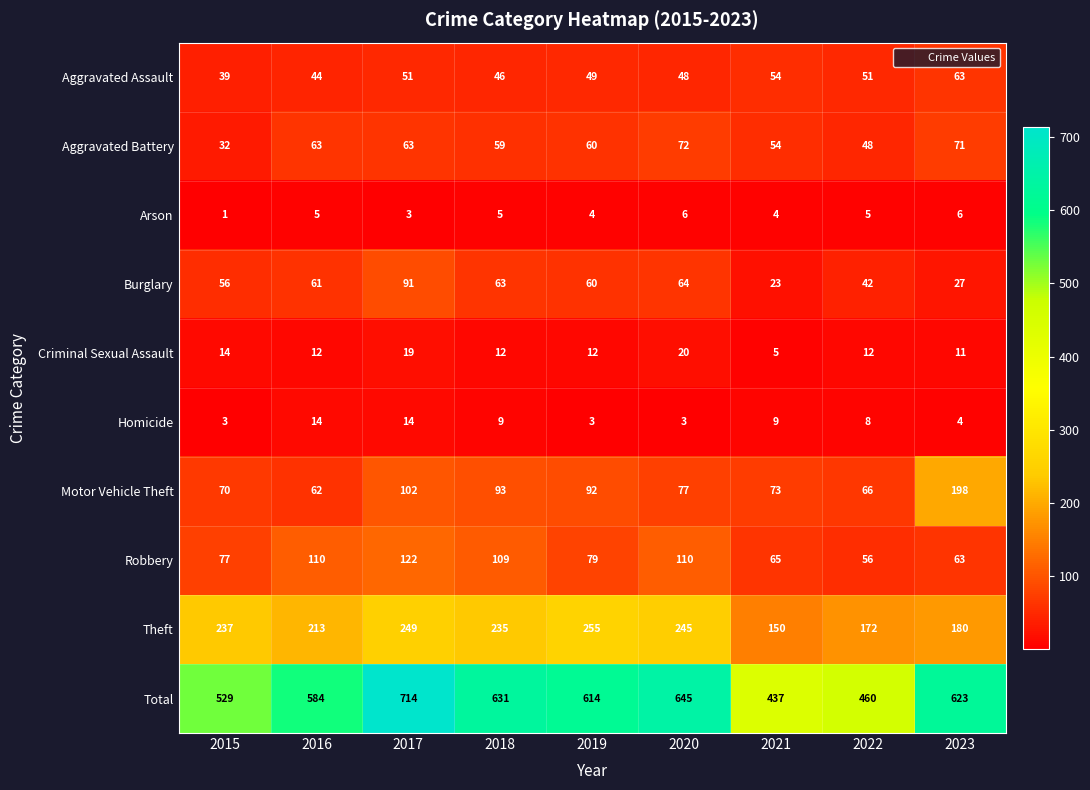

What is the spread (max minus min) of values at 2018?

626